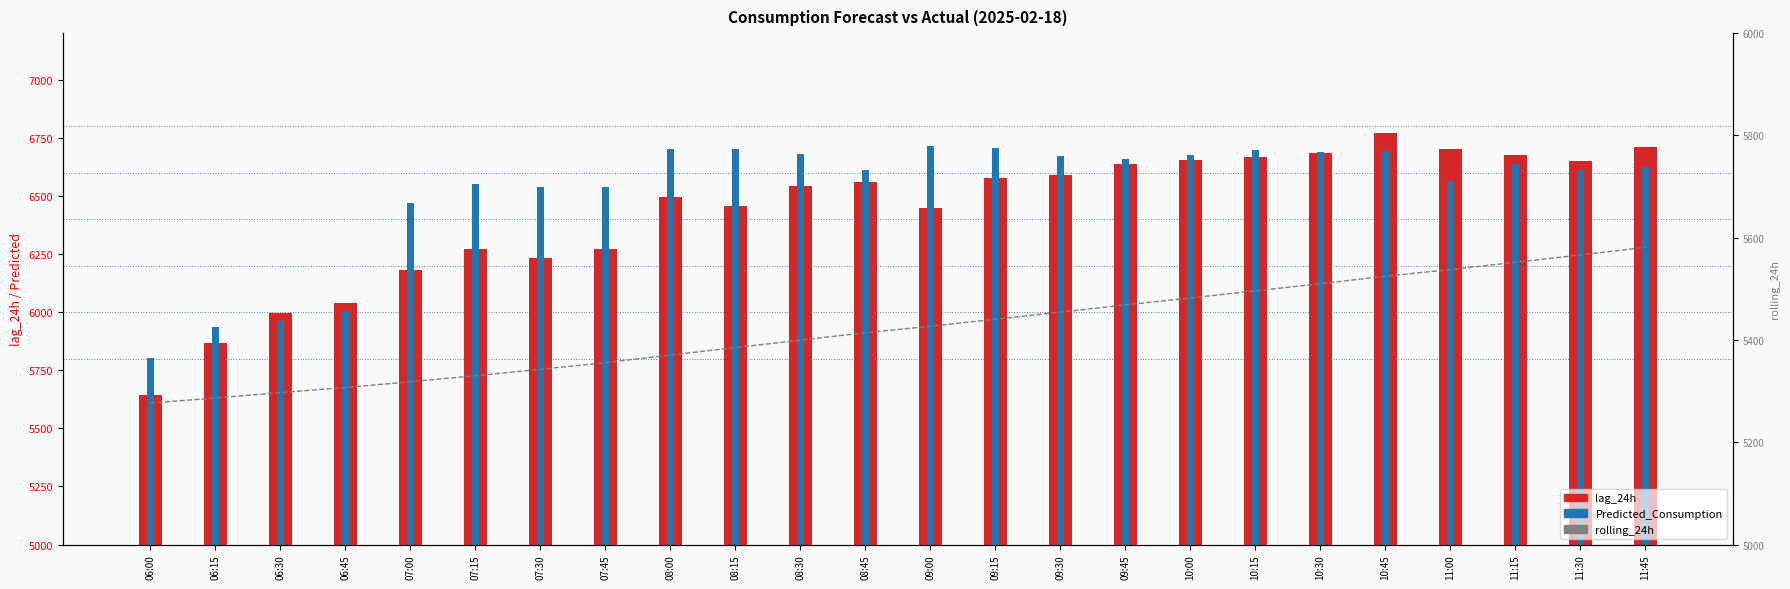

Between 08:30 and 08:15, which is larger?

08:30